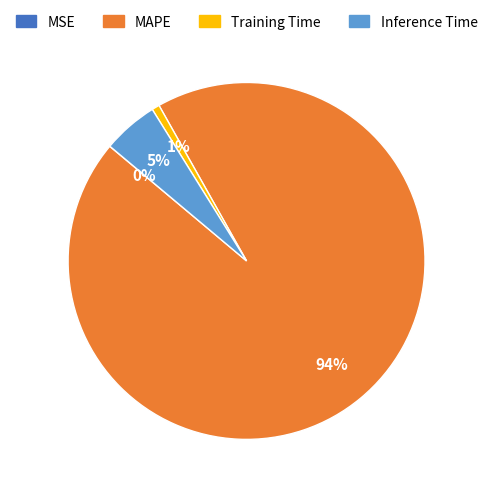

Is there any slice that represents more than half of the pie?

Yes